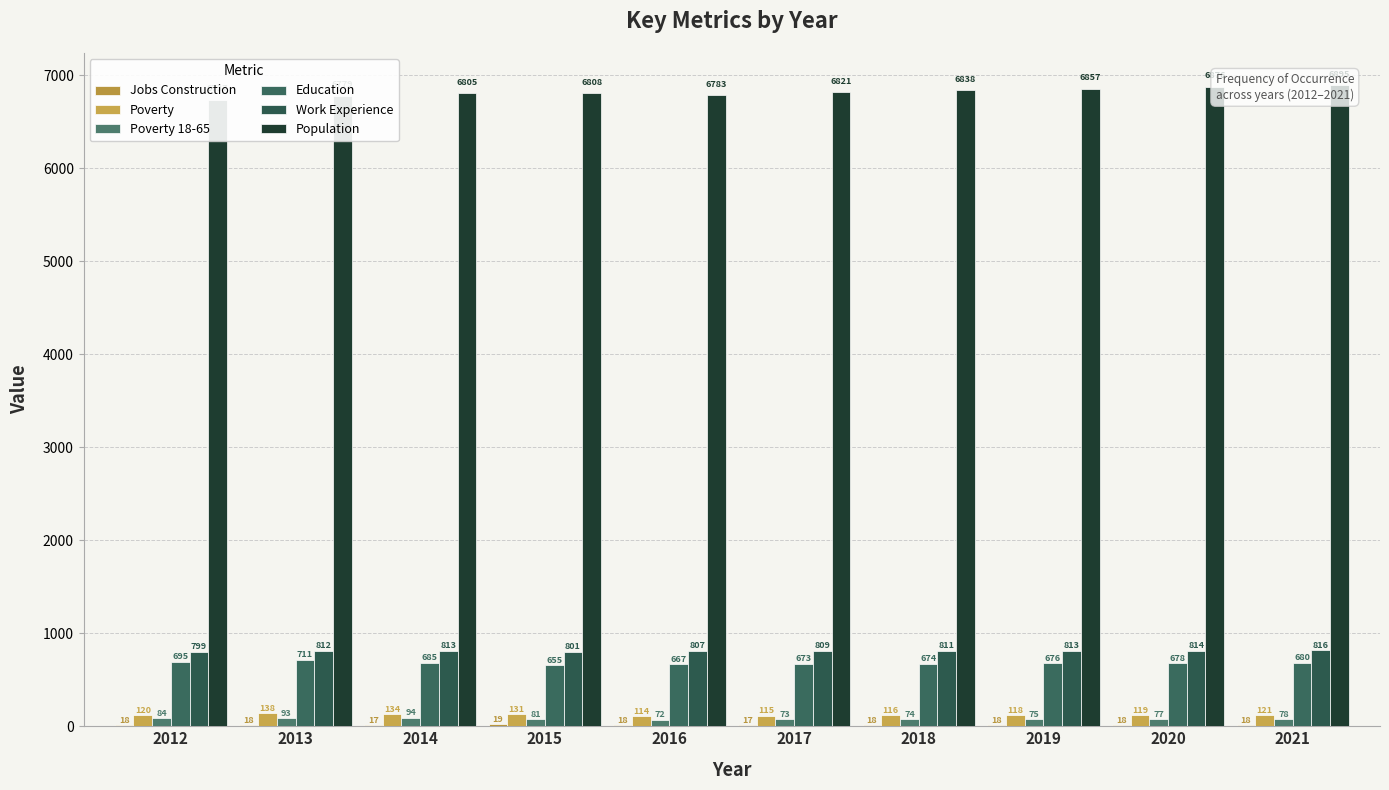

Is it true that Poverty 18-65 equals 156 at 2014?

False